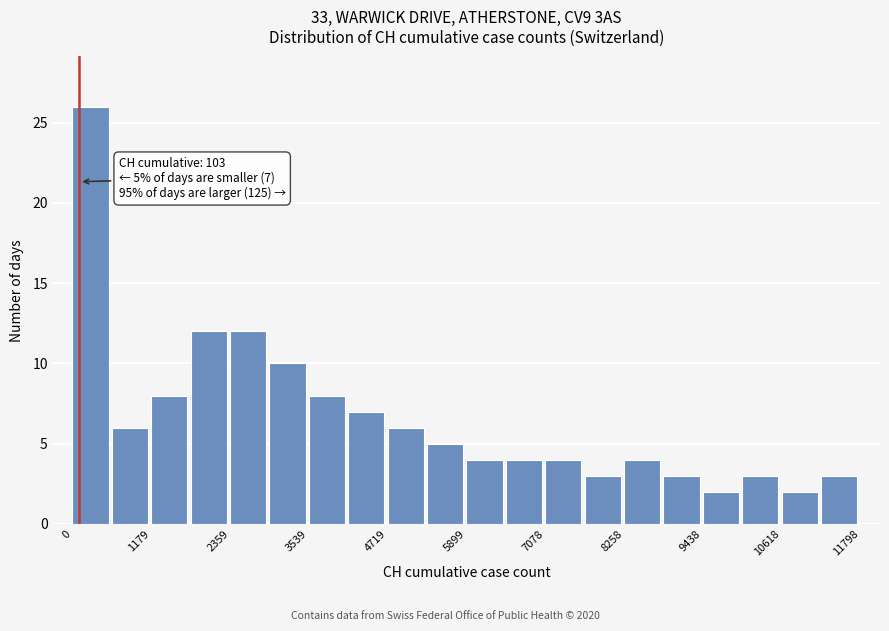

Around what value on the x-axis is the tallest bar? Give the approximate position of its centre, as read against the axis.

200